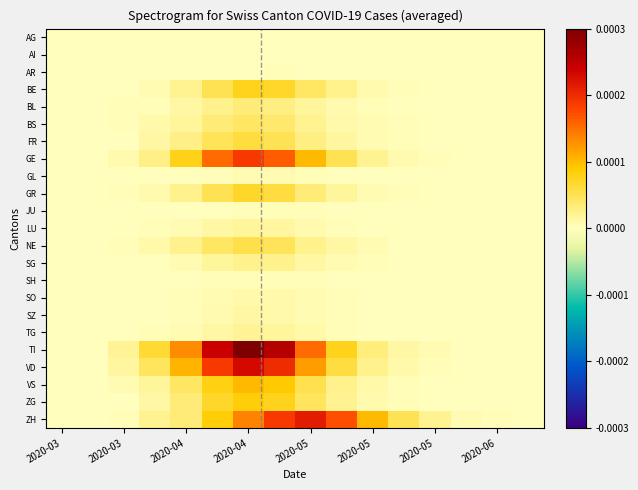

At which category is the sum across all series the highest?

2020-04